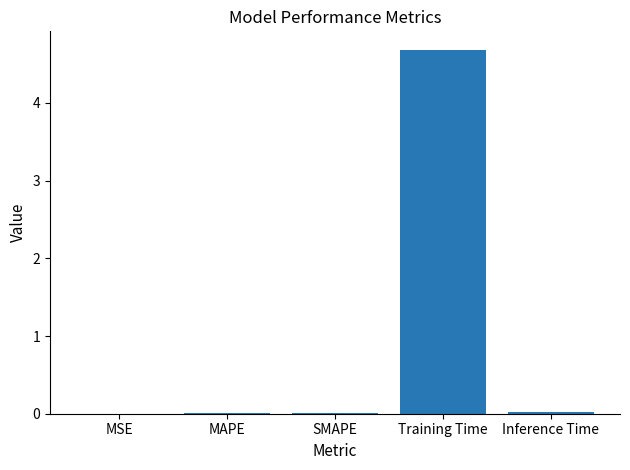

True or false: the data shows 0.0 at MSE.

True